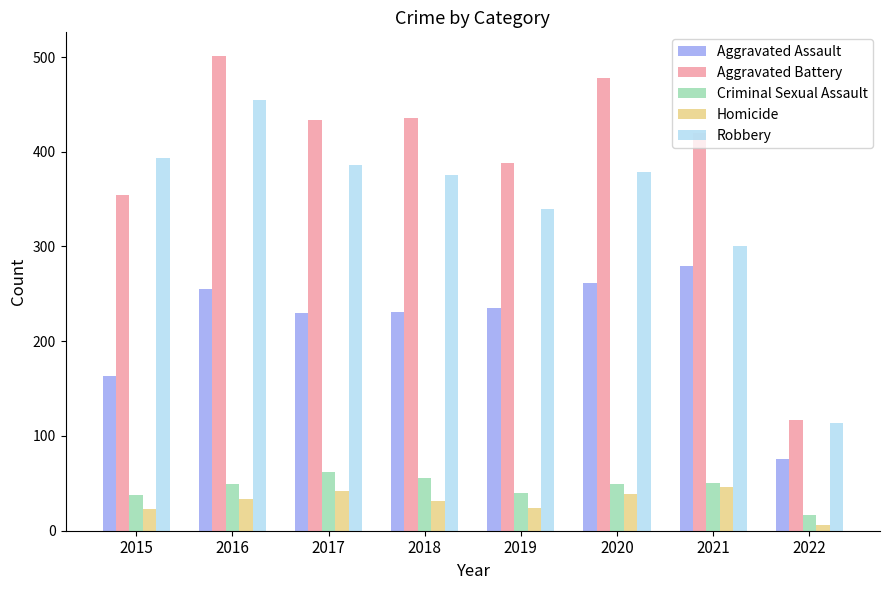

The Criminal Sexual Assault series shows 49 at 2020. True or false?

True